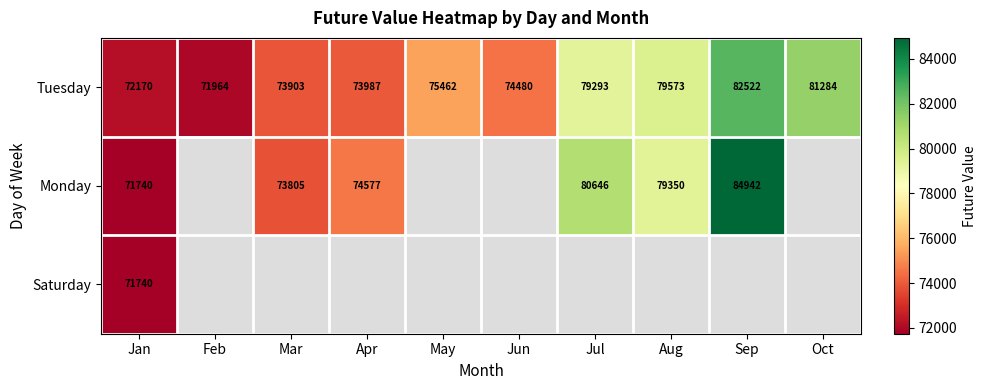

Rank the categories by Tuesday value from highest to lowest.

Sep, Oct, Aug, Jul, May, Jun, Apr, Mar, Jan, Feb